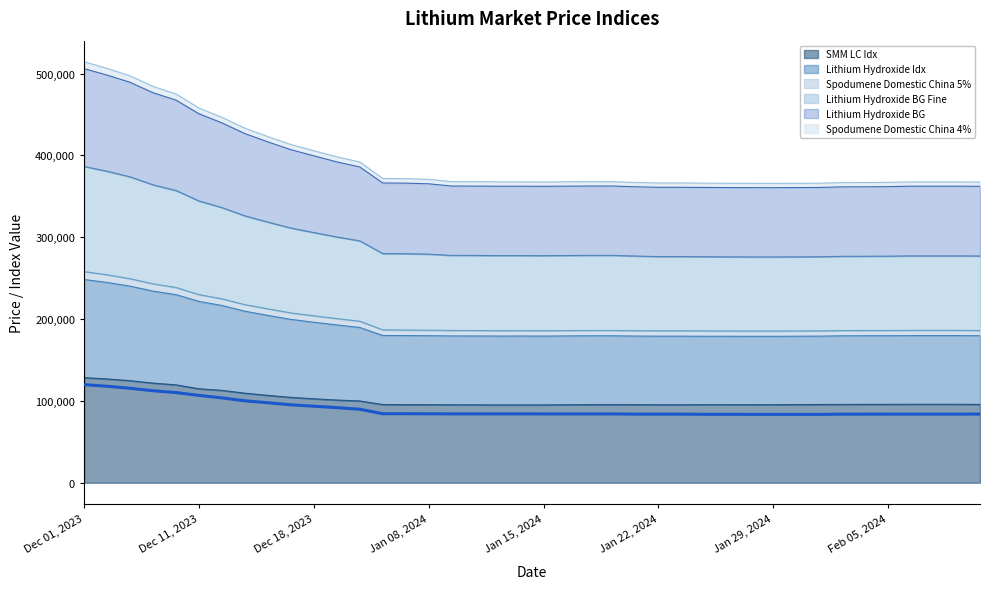

What is the approximate value of Lithium Hydroxide BG at Feb 05, 2024?

36186.3